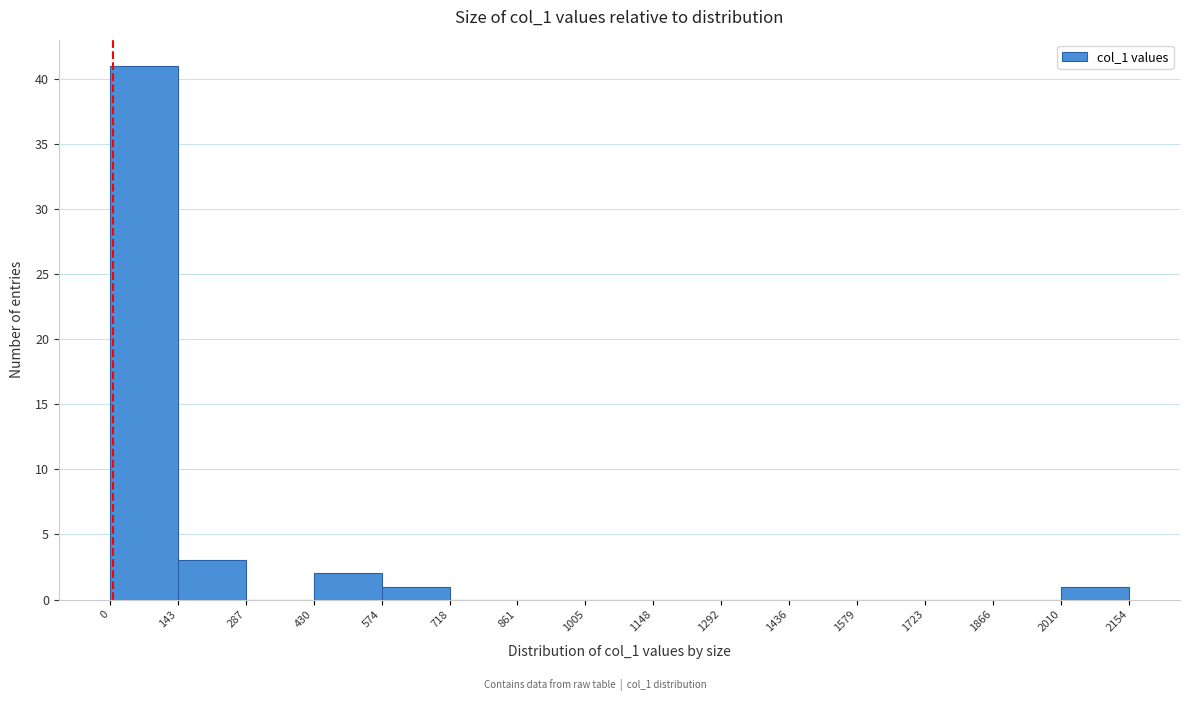

Over which range of the x-axis is the bar tallest?

0 to 143